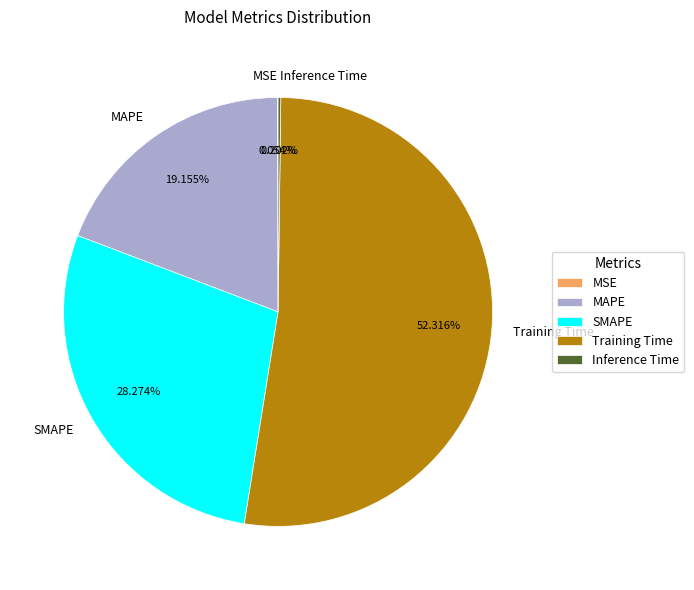

Which has a higher value, MAPE or Training Time?

Training Time